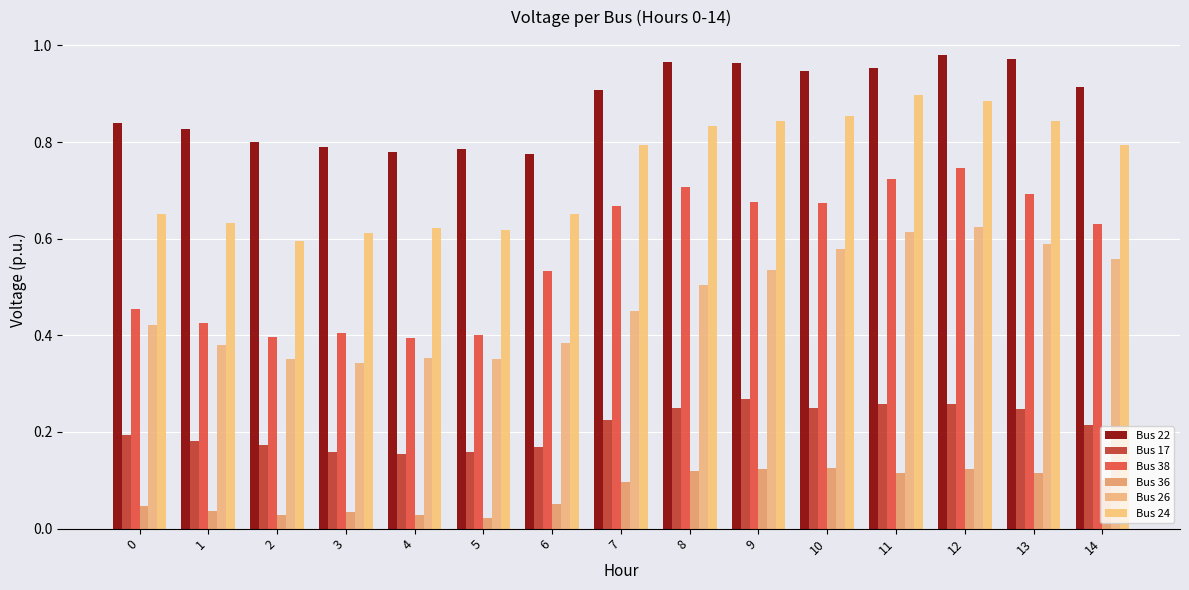

How many bars are there in total?

90